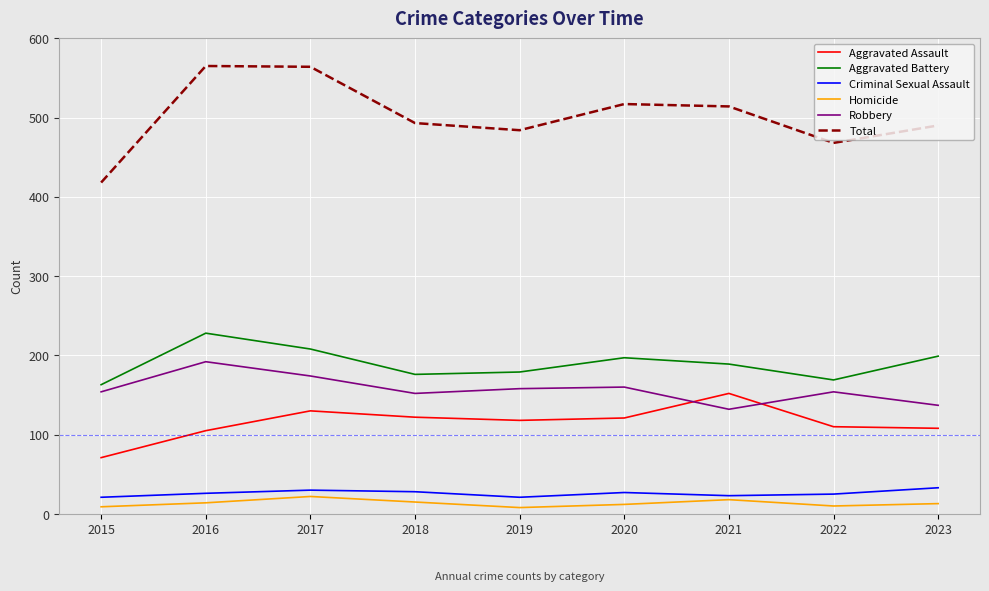

Which series has the largest total across all categories?

Total